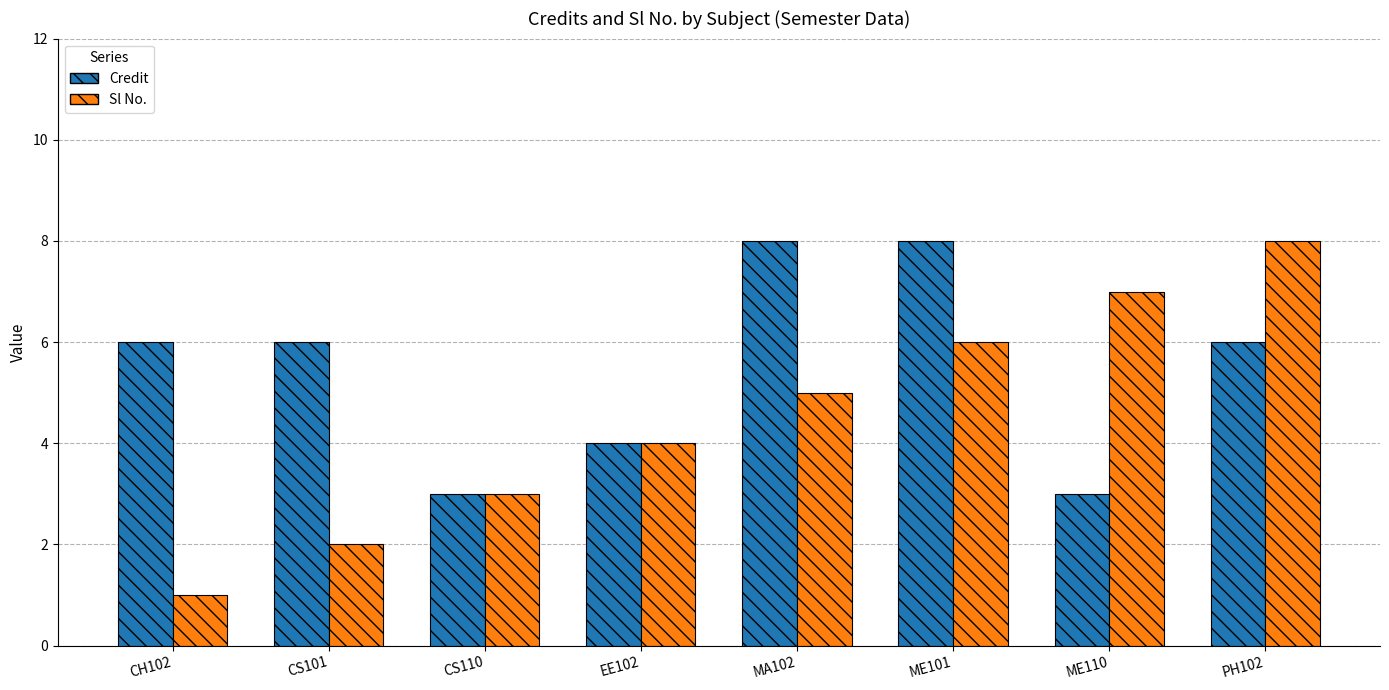

What is the greatest value displayed?

8